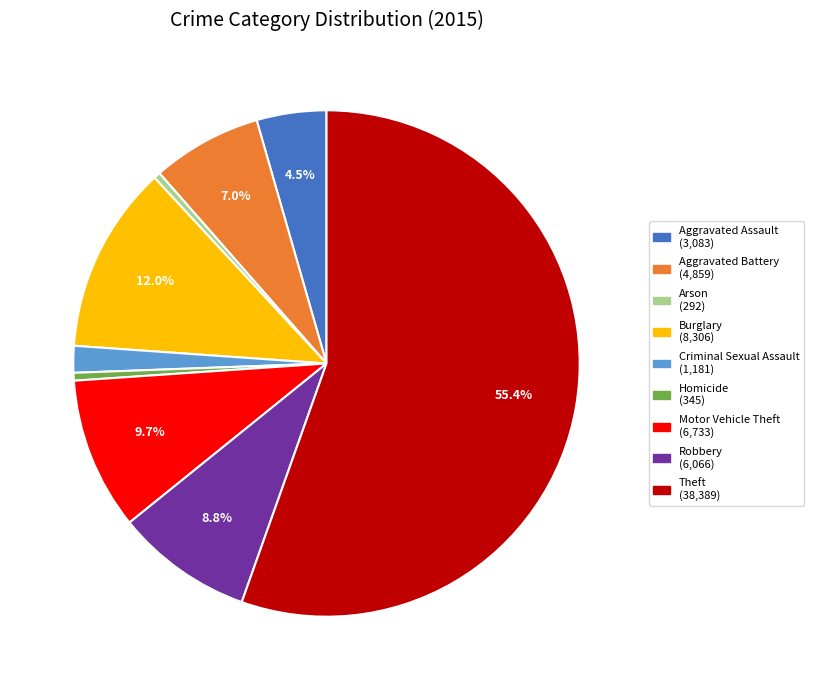

Which slice is the largest?

Theft